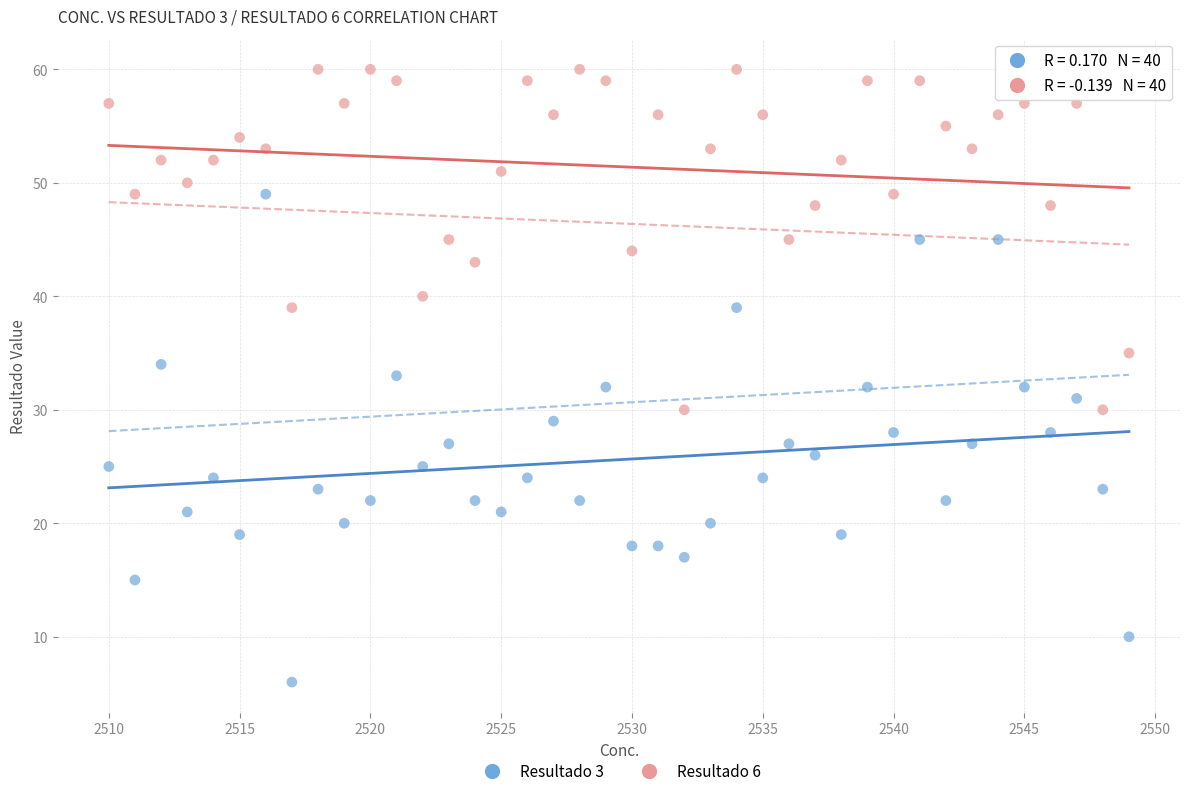

Across all data points, what is the range of Y values (max minus min)?

54